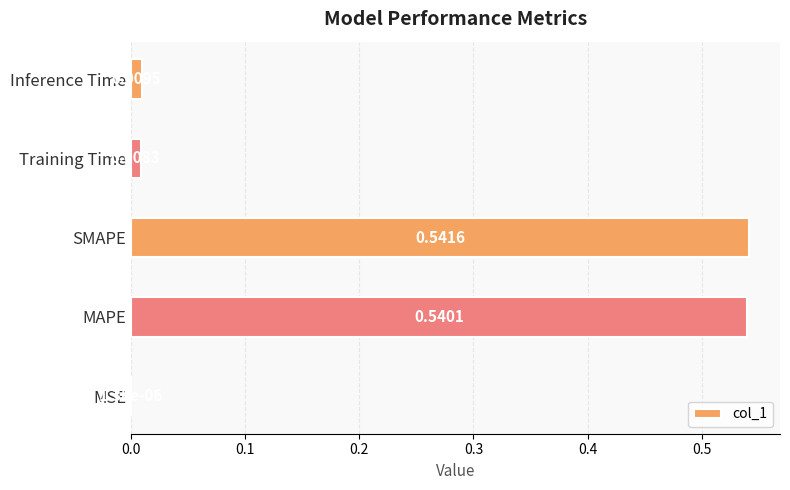

What is the sum of all values?

1.1